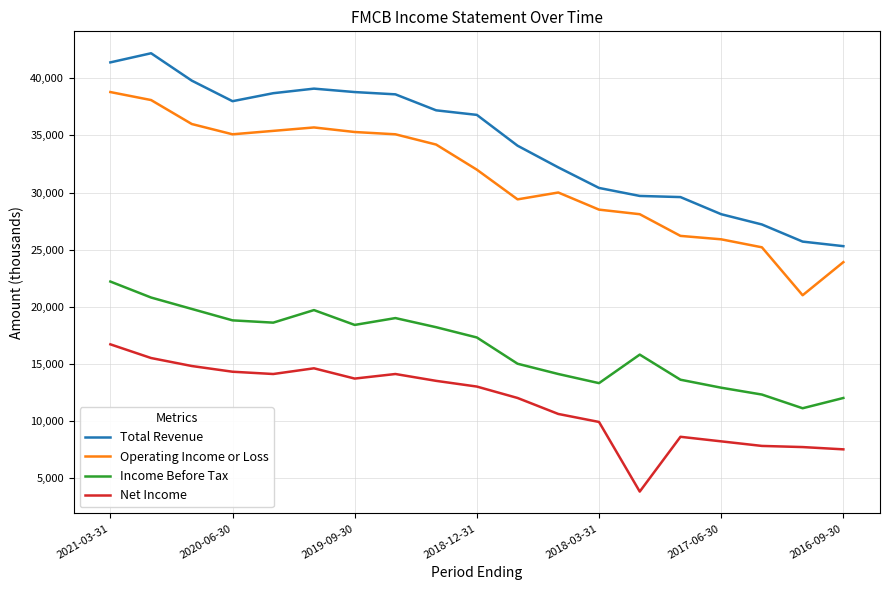

What is the minimum value for Net Income?

3800